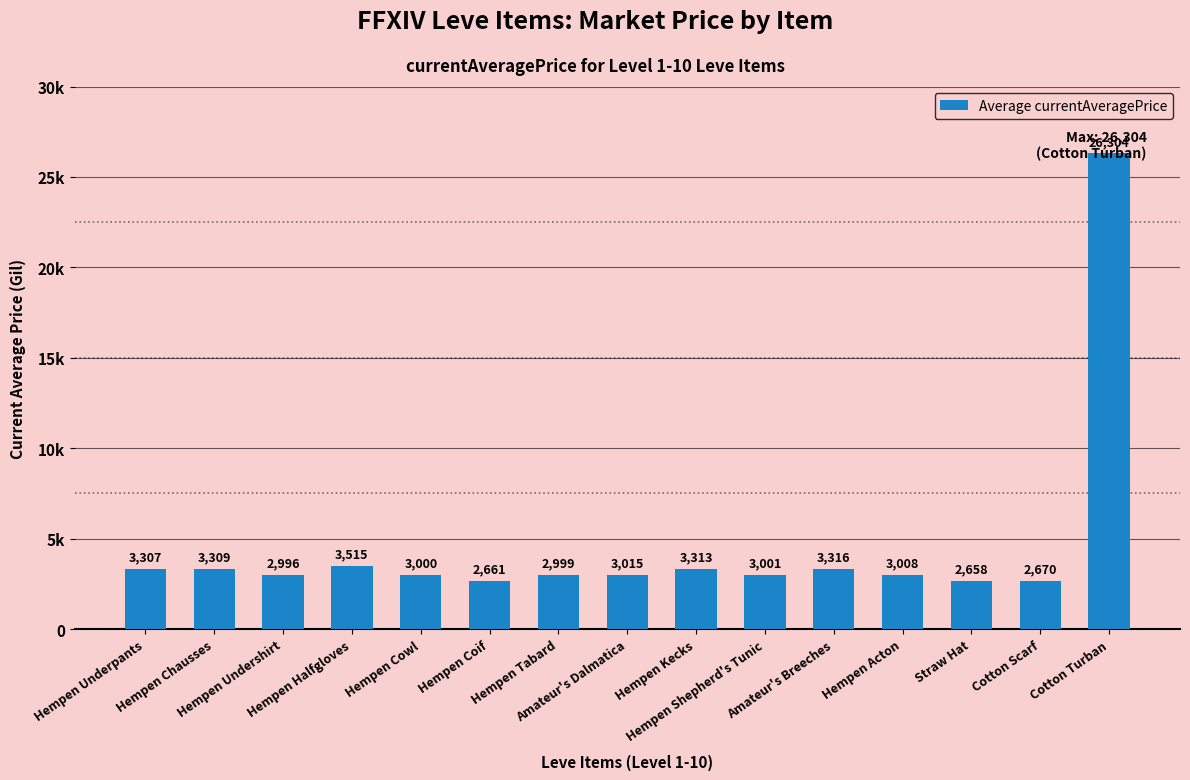

What is the change in value from Hempen Tabard to Cotton Turban?

+23305